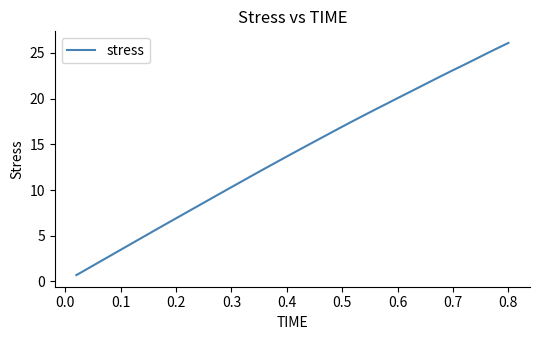

What is the difference between the maximum and minimum values?

25.4